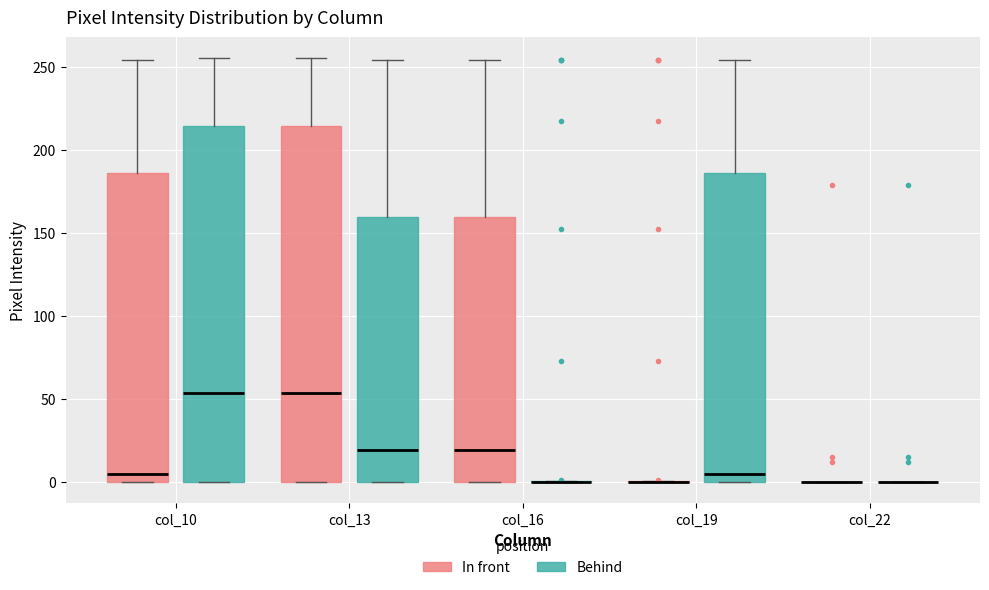

Reading left to right, read every box against the y-axis: the position of its median line, the range the box covers, and the ends of its whiskers. The values are not printed on the chart, so give them approximately, as read against the axis.

col_10 (In front): median 5, box 0 to 185, whiskers 0 to 255
col_10 (Behind): median 55, box 0 to 215, whiskers 0 to 255
col_13 (In front): median 55, box 0 to 215, whiskers 0 to 255
col_13 (Behind): median 20, box 0 to 160, whiskers 0 to 255
col_16 (In front): median 20, box 0 to 160, whiskers 0 to 255
col_16 (Behind): box collapsed to a line at 0, whiskers 0 to 0
col_19 (In front): box collapsed to a line at 0, whiskers 0 to 0
col_19 (Behind): median 5, box 0 to 185, whiskers 0 to 255
col_22 (In front): box collapsed to a line at 0, whiskers 0 to 0
col_22 (Behind): box collapsed to a line at 0, whiskers 0 to 0